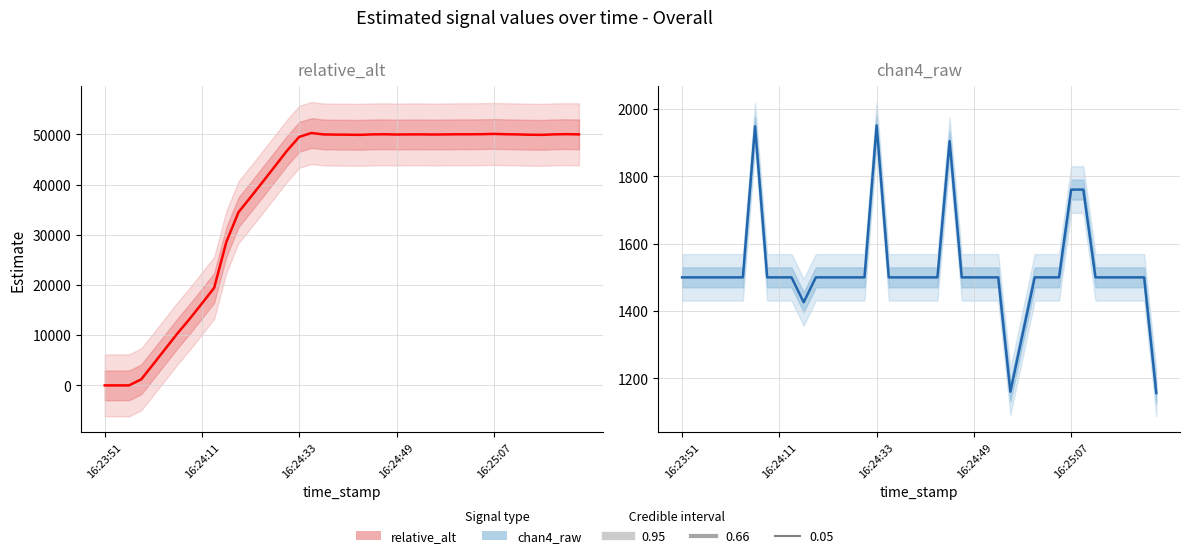

What position from the right is 33?

7